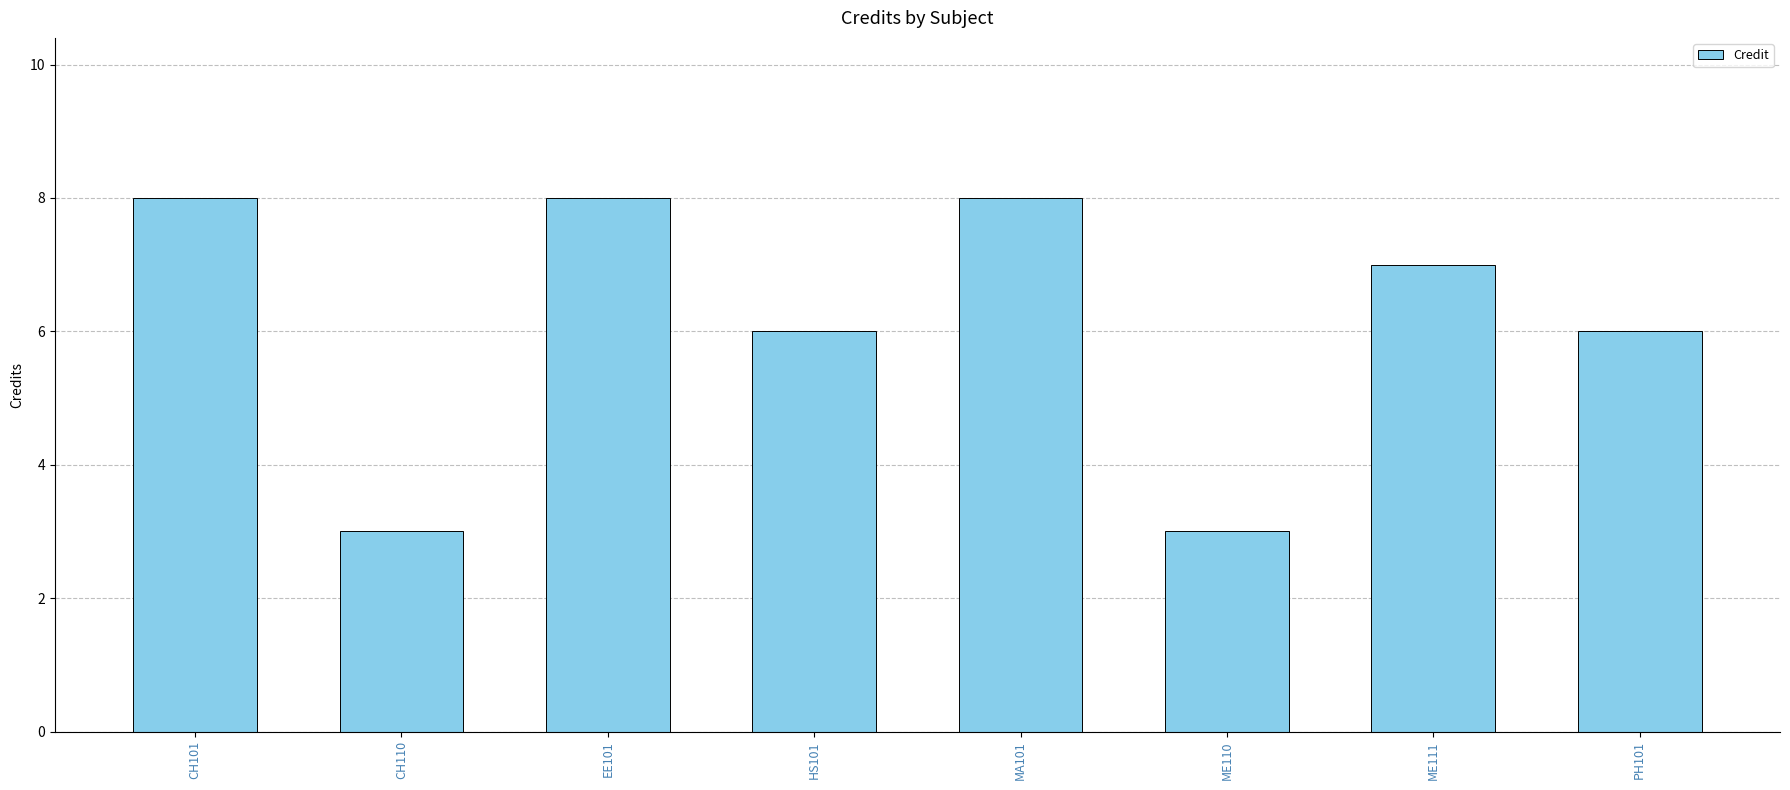

The chart shows a value of 12 at ME111. True or false?

False